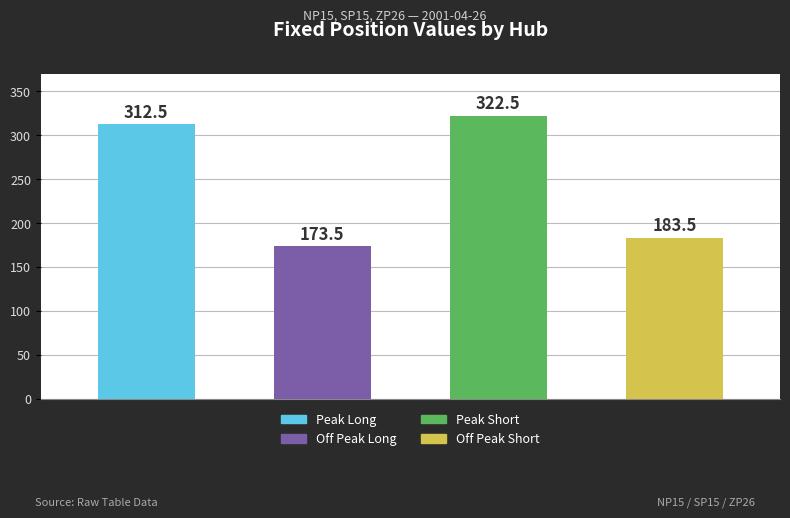

What is the difference between the NP15 Fixed values at Peak Short and Off Peak Short?

139.0